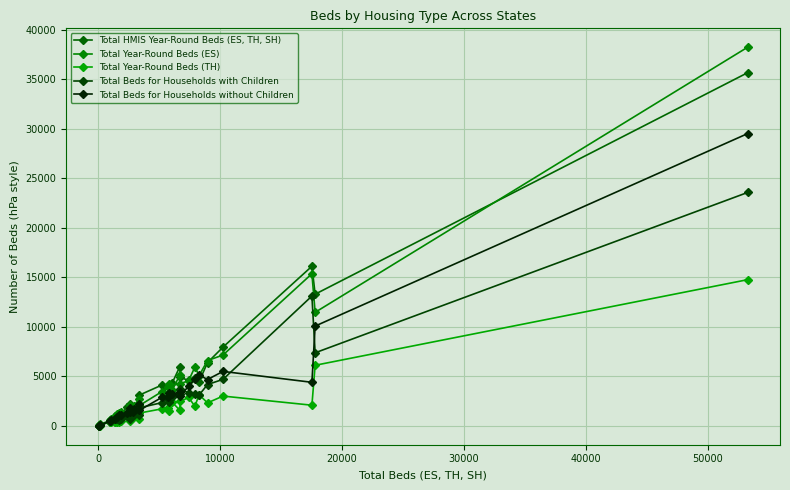

Reading right to left, transcribe all the data shown in this chart.

Total HMIS Year-Round Beds (ES, TH, SH): 35666	13295	16117	7948	6386	4460	4852	4588	4882	5959	4352	2874	3038	4116	3107	1892	1659	1020	2176	2039	1548	1886	1122	680	886	433	536	424	89	0
Total Year-Round Beds (ES): 38241	11462	15360	7149	6588	5073	5932	4554	4263	5110	3632	4206	3921	3450	2055	2665	1992	1731	2062	1748	1620	1241	1410	1330	1194	961	644	538	131	30
Total Year-Round Beds (TH): 14760	6113	2080	3002	2317	3138	1976	2859	2467	1577	2370	1539	1791	1712	1287	657	887	1082	527	730	922	1092	475	356	383	390	382	424	14	0
Total Beds for Households with Children: 23569	7375	13107	4690	4169	3108	3177	3346	3669	3252	2876	2444	2718	2338	1819	1102	1134	1309	1141	733	1031	1035	722	617	727	667	446	468	92	5
Total Beds for Households without Children: 29515	10074	4394	5494	4676	5137	4700	4024	2984	3416	3170	3323	2886	2874	1565	2178	1736	1439	1436	1815	1490	1293	1141	1069	840	661	578	472	34	20